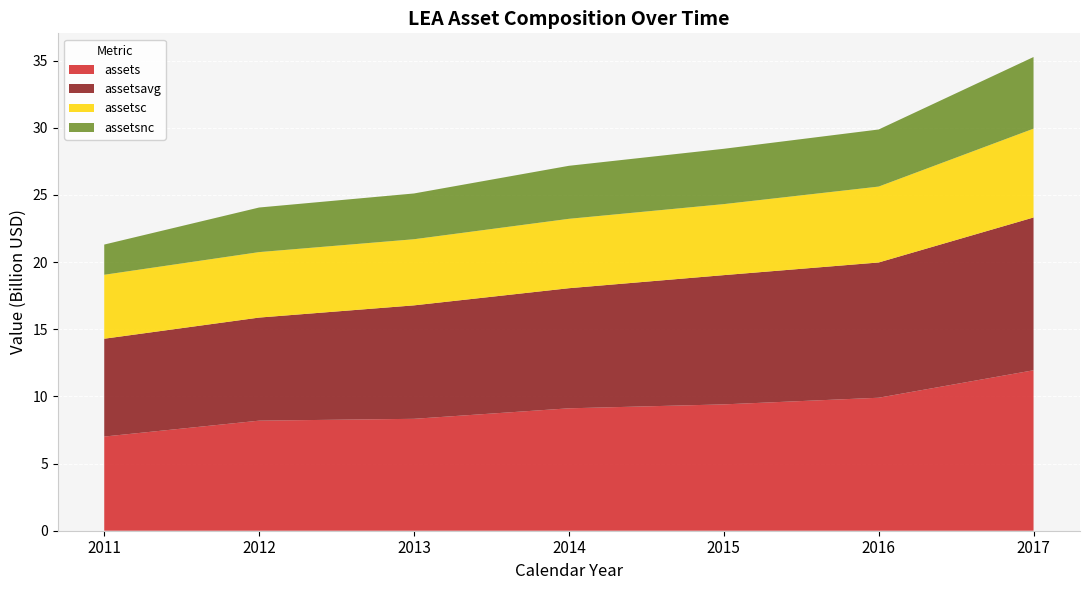

Reading left to right, extract all data points from this chart.

assets: 2011=7010900000	2012=8194100000	2013=8330900000	2014=9113100000	2015=9405800000	2016=9900600000	2017=11945900000
assetsavg: 2011=7282200000	2012=7674000000	2013=8446525000	2014=8941075000	2015=9622075000	2016=10069500000	2017=11373900000
assetsc: 2011=4761500000	2012=4873500000	2013=4922500000	2014=5165600000	2015=5286600000	2016=5649300000	2017=6613000000
assetsnc: 2011=2249400000	2012=3320600000	2013=3408400000	2014=3947500000	2015=4119200000	2016=4251300000	2017=5332900000